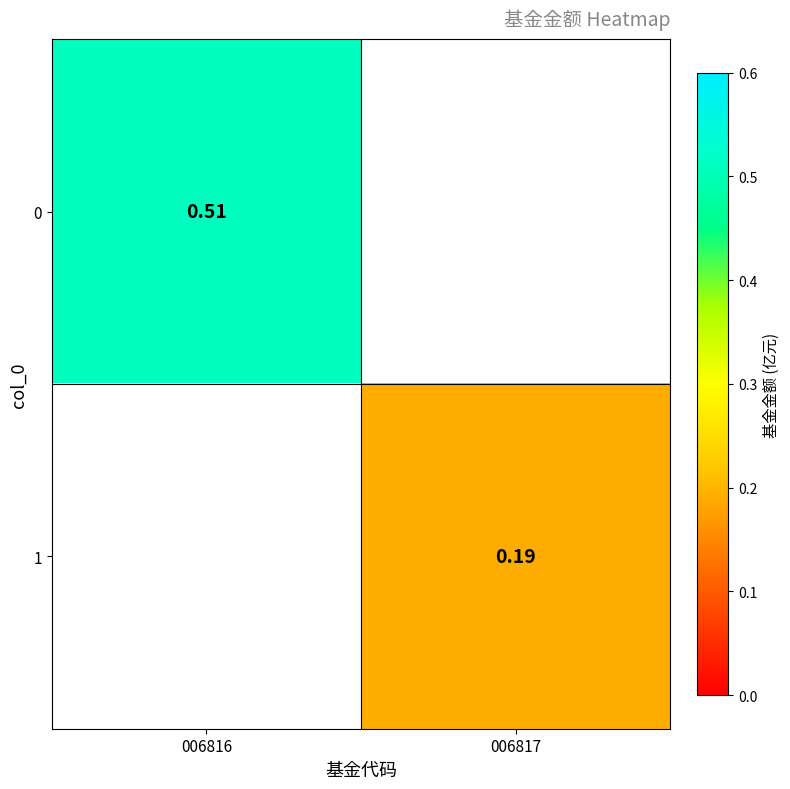

At how many categories does at least one series exceed 0?

2